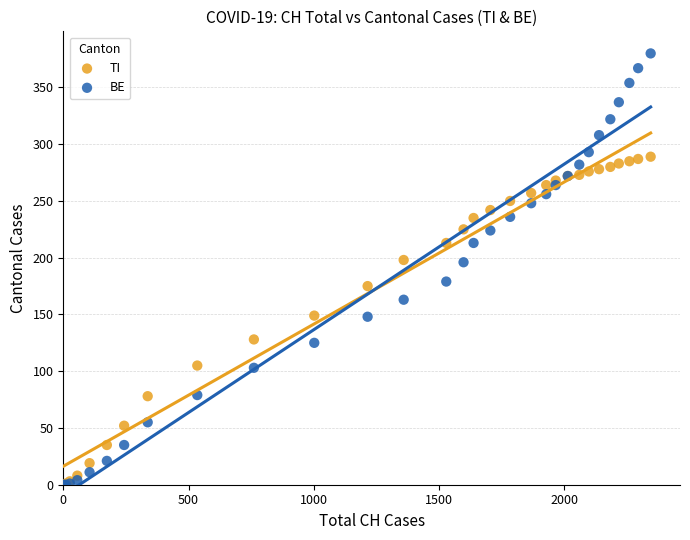

What are all the series names shown in the legend?

TI, BE